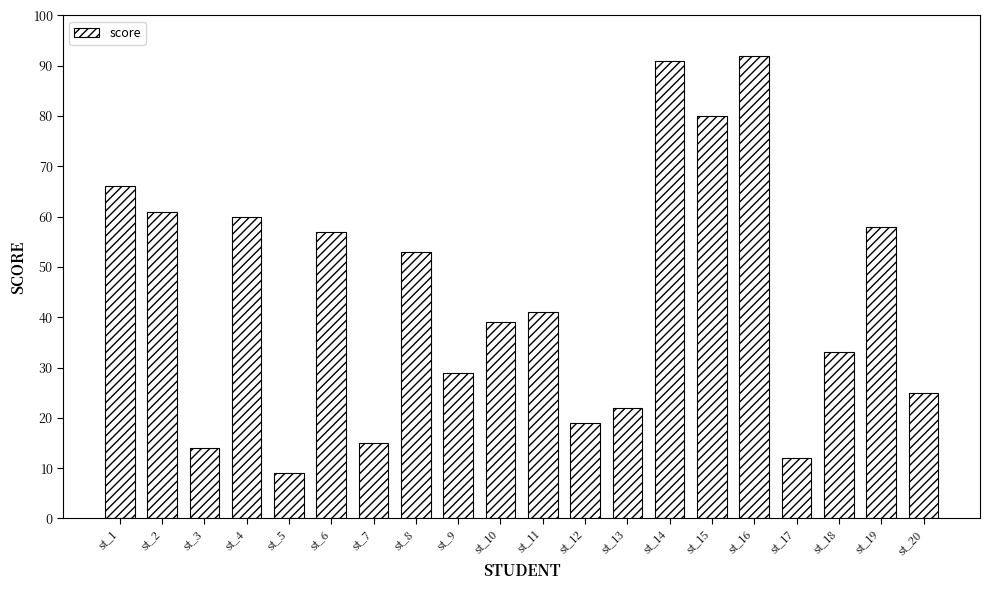

Rank the categories by value from lowest to highest.

st_5, st_17, st_3, st_7, st_12, st_13, st_20, st_9, st_18, st_10, st_11, st_8, st_6, st_19, st_4, st_2, st_1, st_15, st_14, st_16